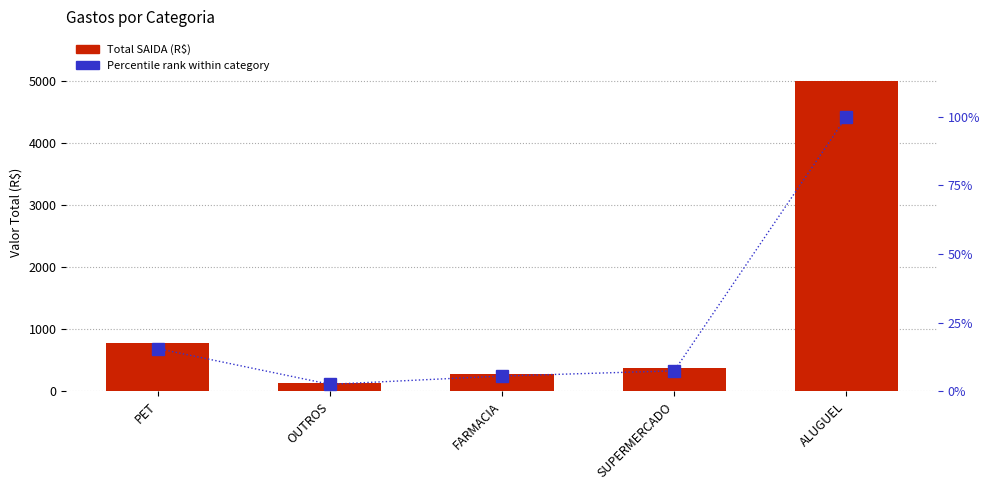

Does the chart contain any negative values?

No